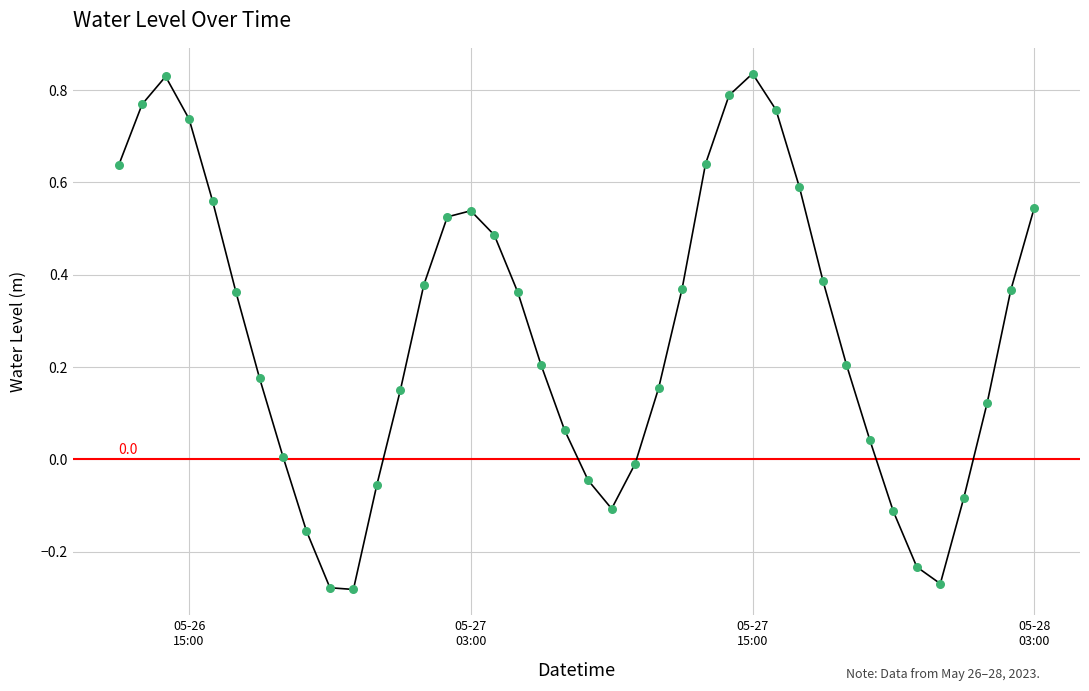

What is the difference between the maximum and minimum values?

1.1